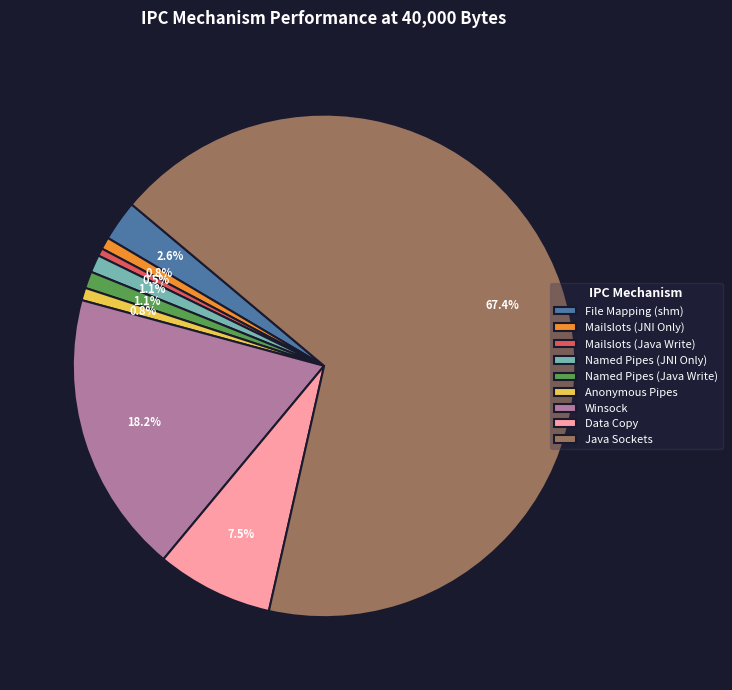

Combined, what portion of the pie is Named Pipes (JNI Only) and Java Sockets?

68.5%